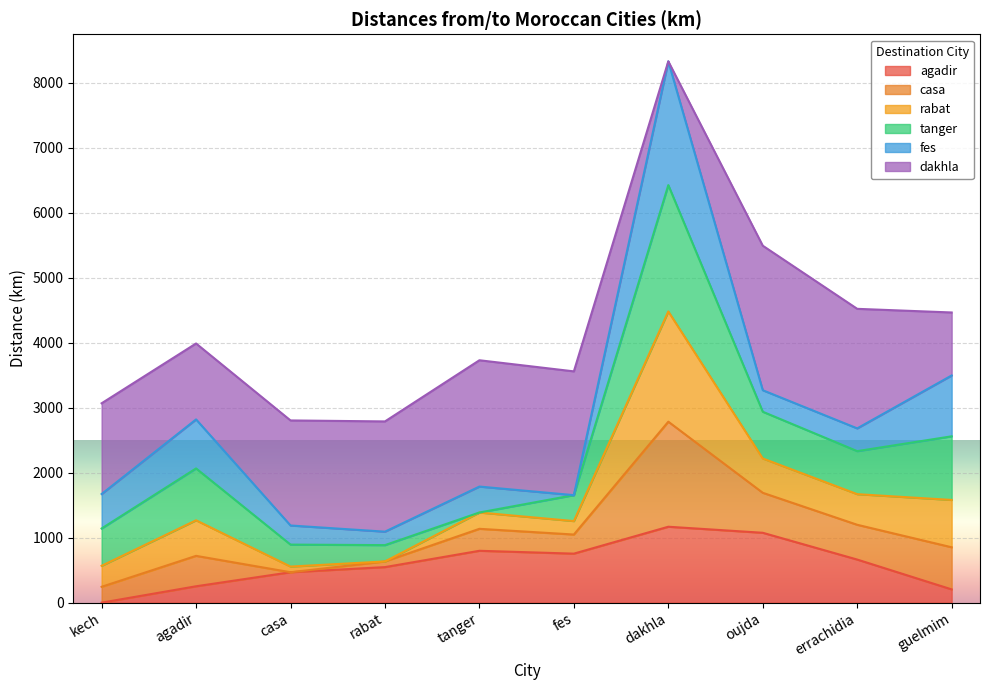

True or false: agadir and casa intersect in this chart.

False